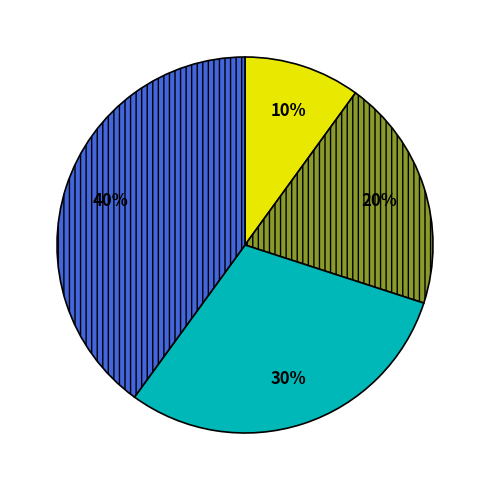

Is there a majority slice in this chart?

No